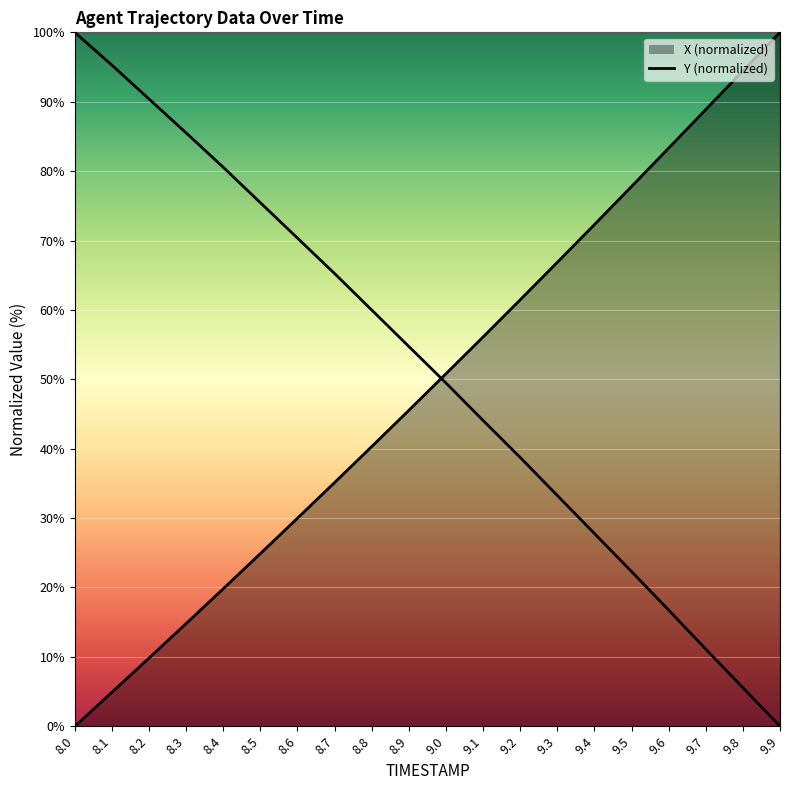

After their last crossing, which series has the higher values: X or Y?

X